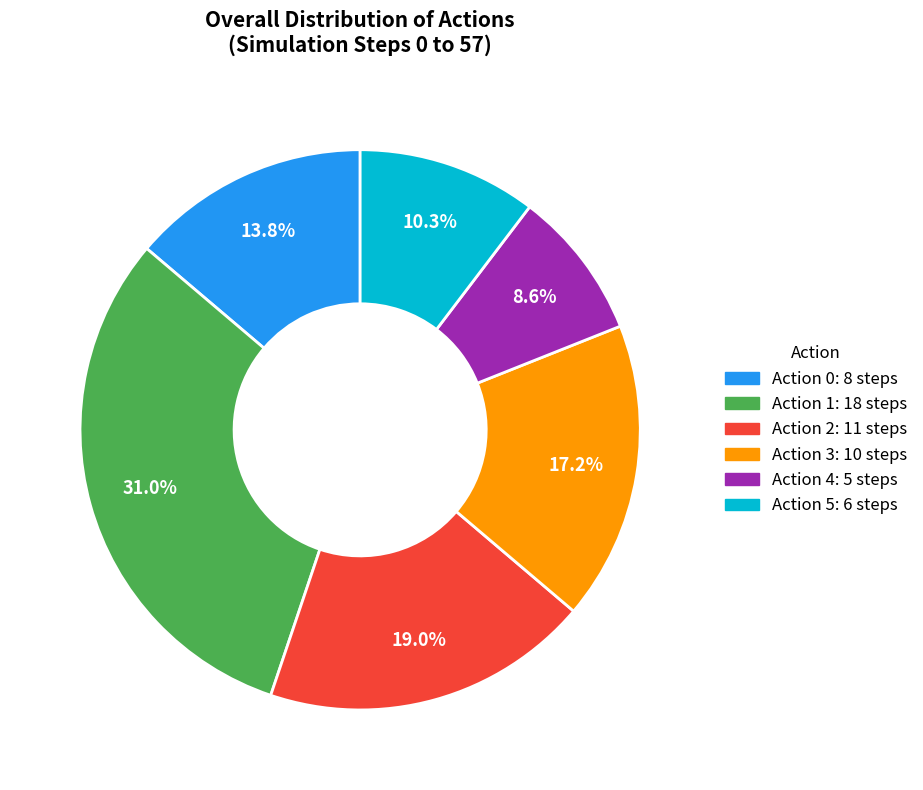

How many slices are in this pie chart?

6